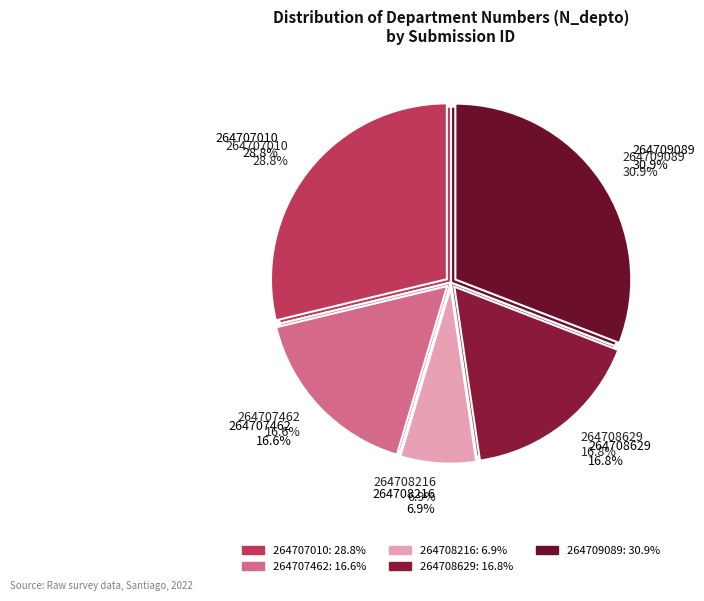

Which category has the biggest portion of the pie?

264709089